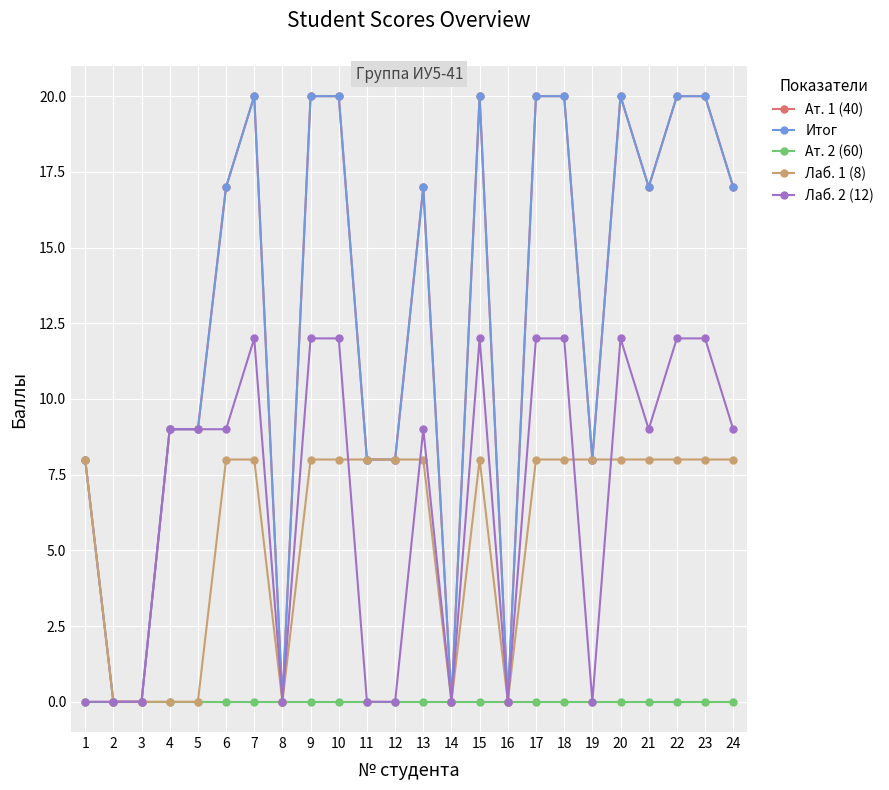

The value of Итог at 3 is 0. True or false?

True